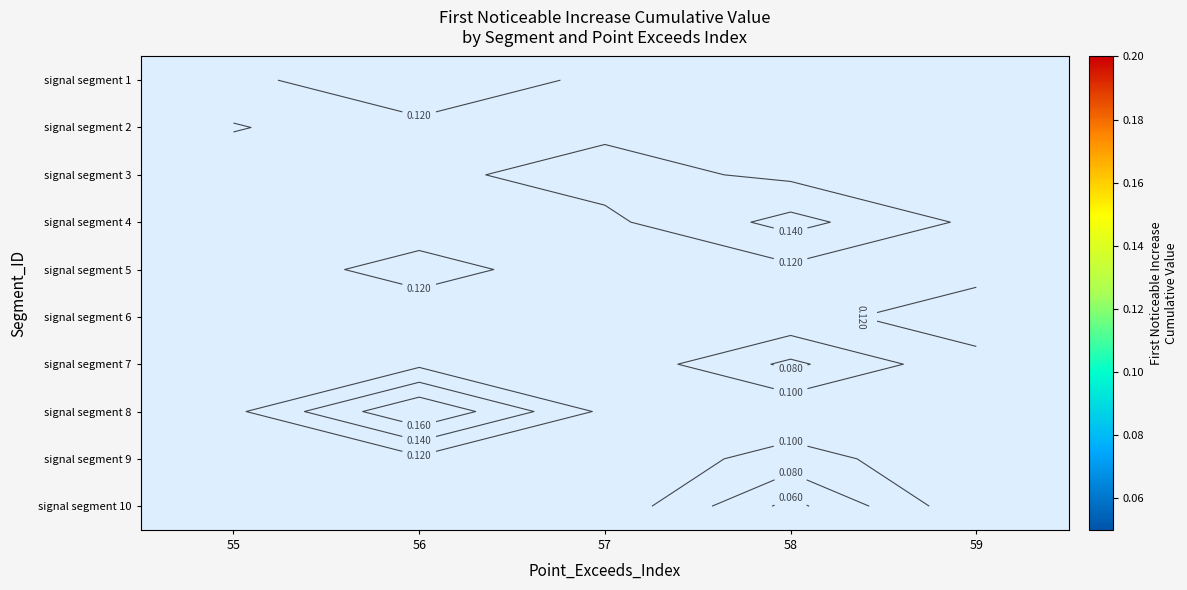

Is the value of signal segment 9 at 58 greater than the value of signal segment 2 at 57?

No